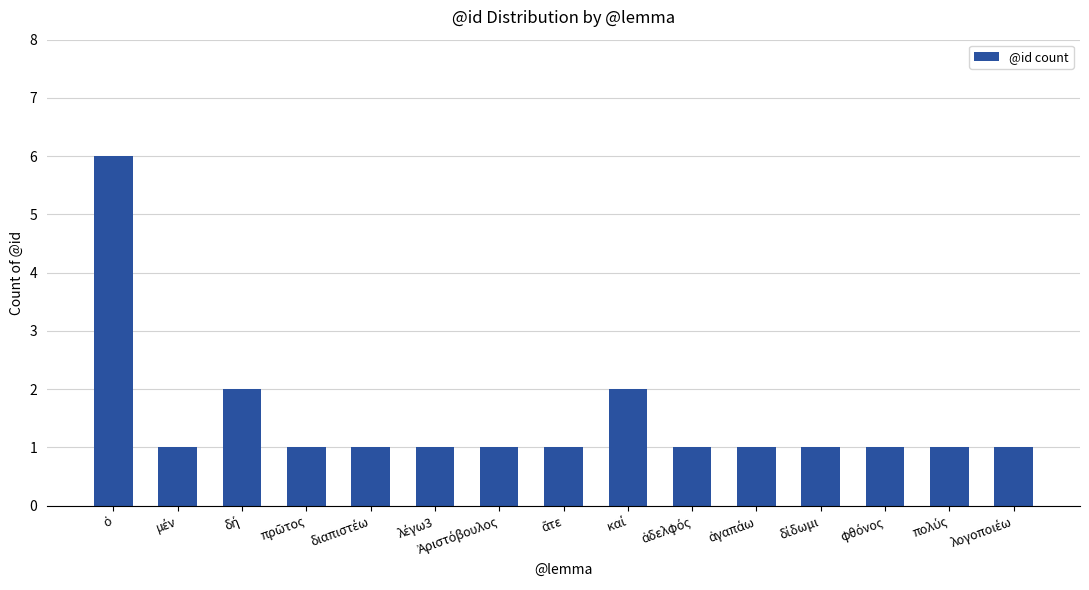

What is the difference between the maximum and minimum values?

5